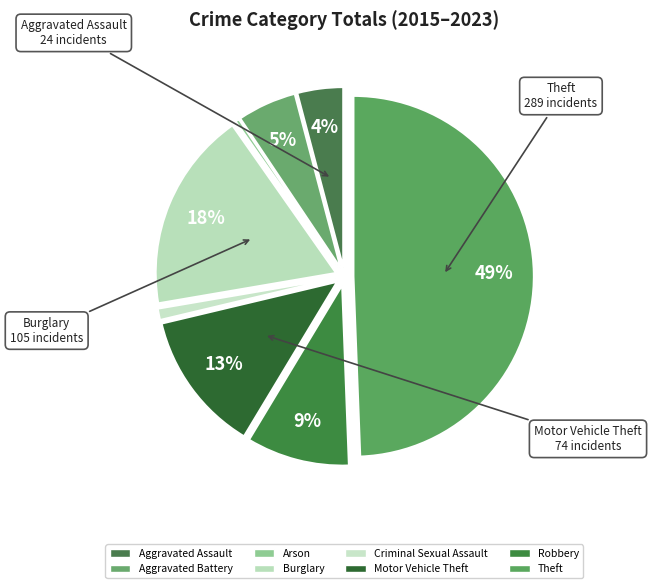

Is it true that Aggravated Assault is 1% of the pie?

False